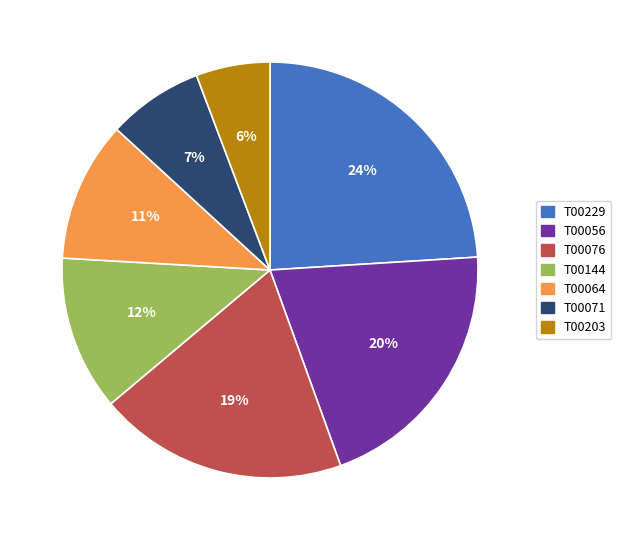

Is it true that T00056 is 20% of the pie?

True